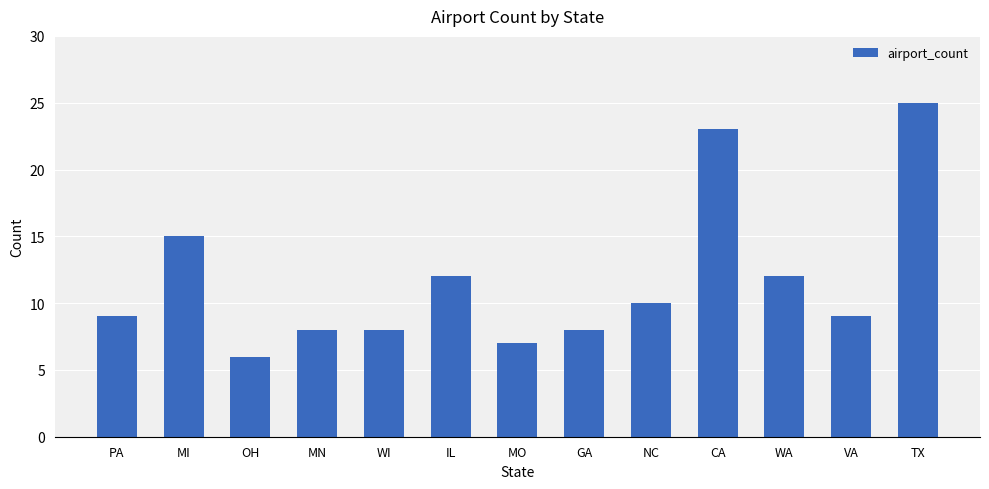

Reading right to left, extract all data points from this chart.

TX=25	VA=9	WA=12	CA=23	NC=10	GA=8	MO=7	IL=12	WI=8	MN=8	OH=6	MI=15	PA=9